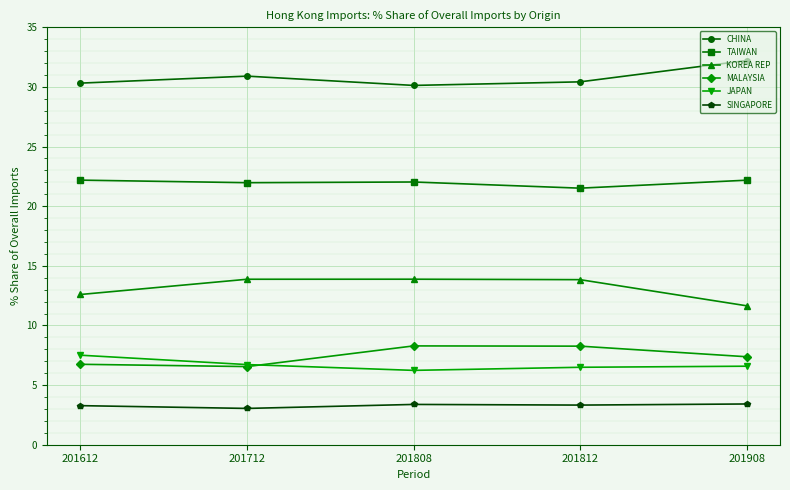

What is the total value across all series at 201908?

83.4